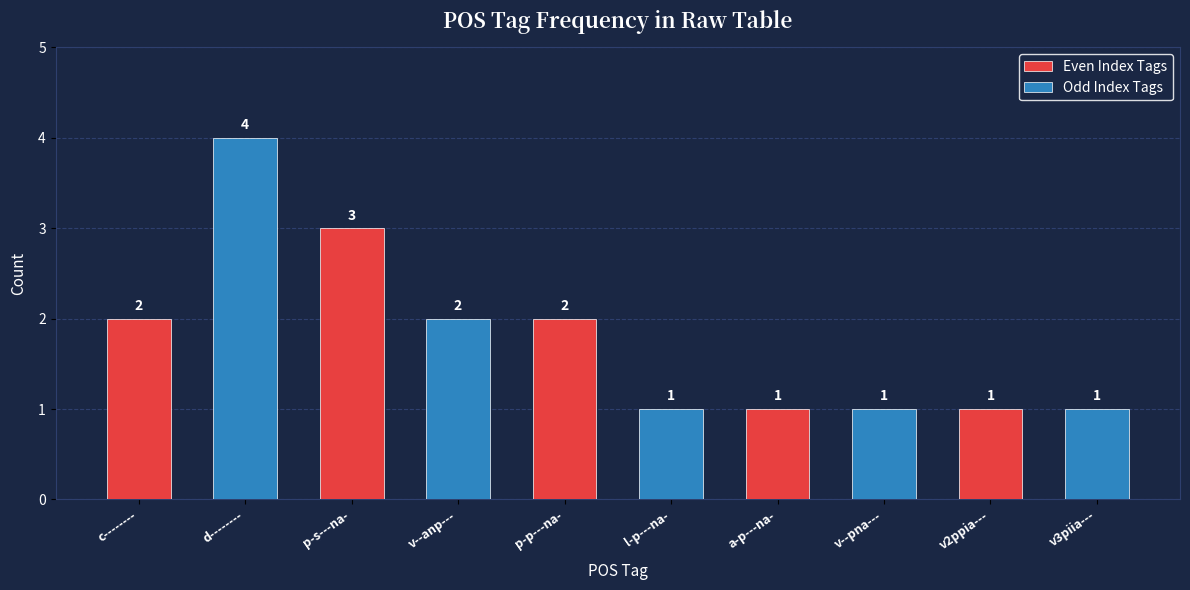

How many bars are there in total?

10